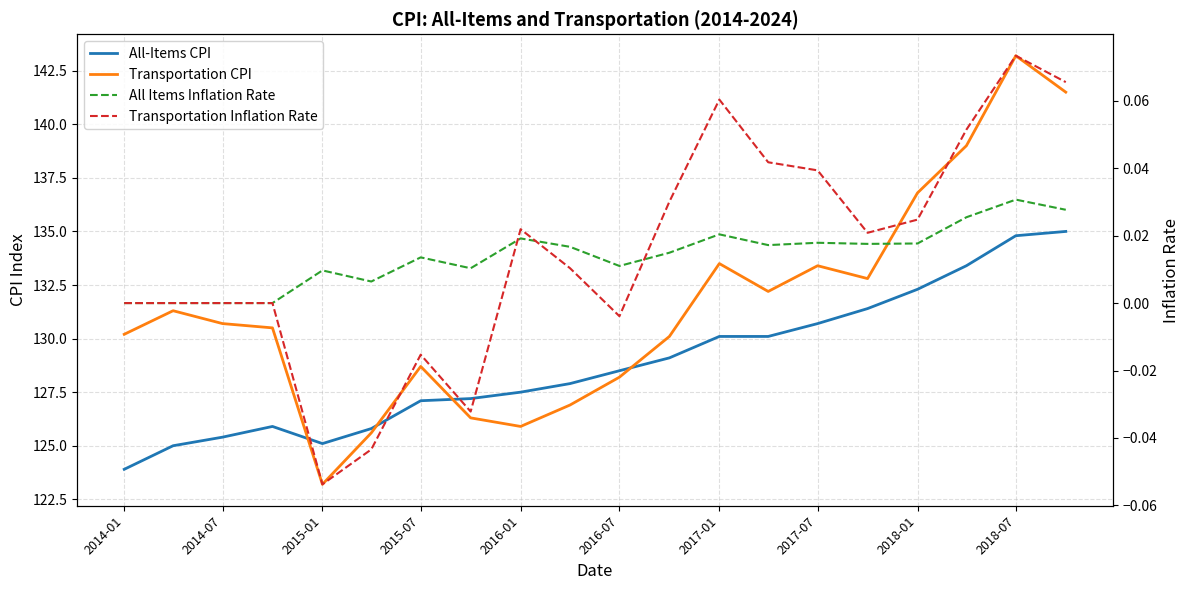

What is the smallest value displayed?

-0.1